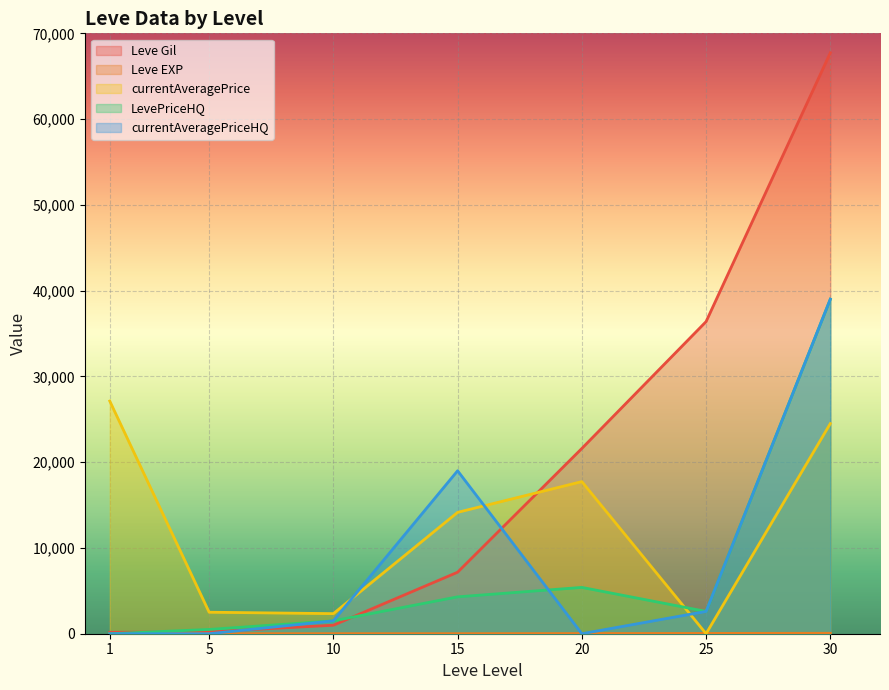

Rank the categories by Leve Gil value from highest to lowest.

30, 25, 20, 15, 10, 5, 1